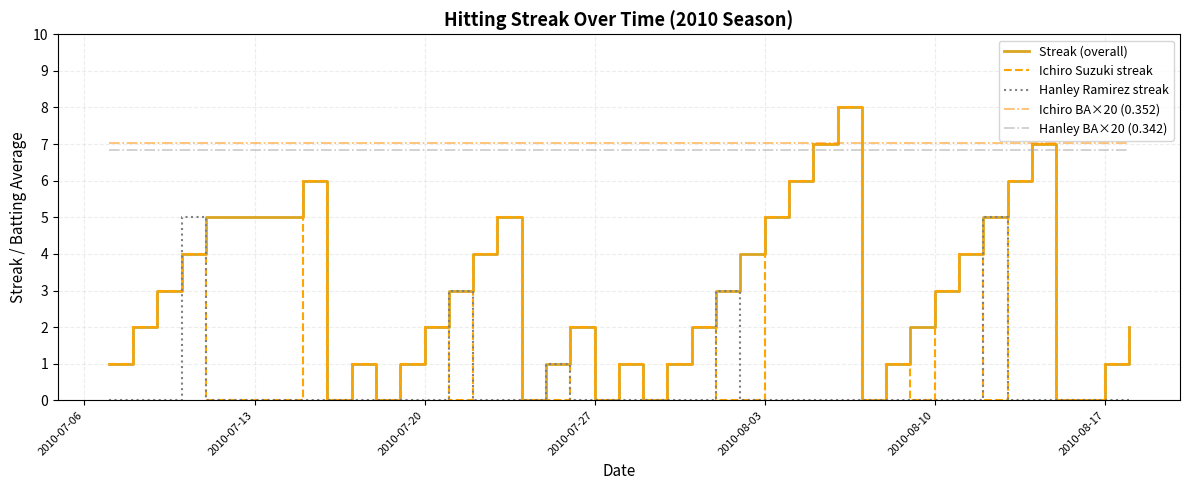

True or false: Hanley Ramirez streak and Hanley BA×20 (0.342) cross at least once.

False